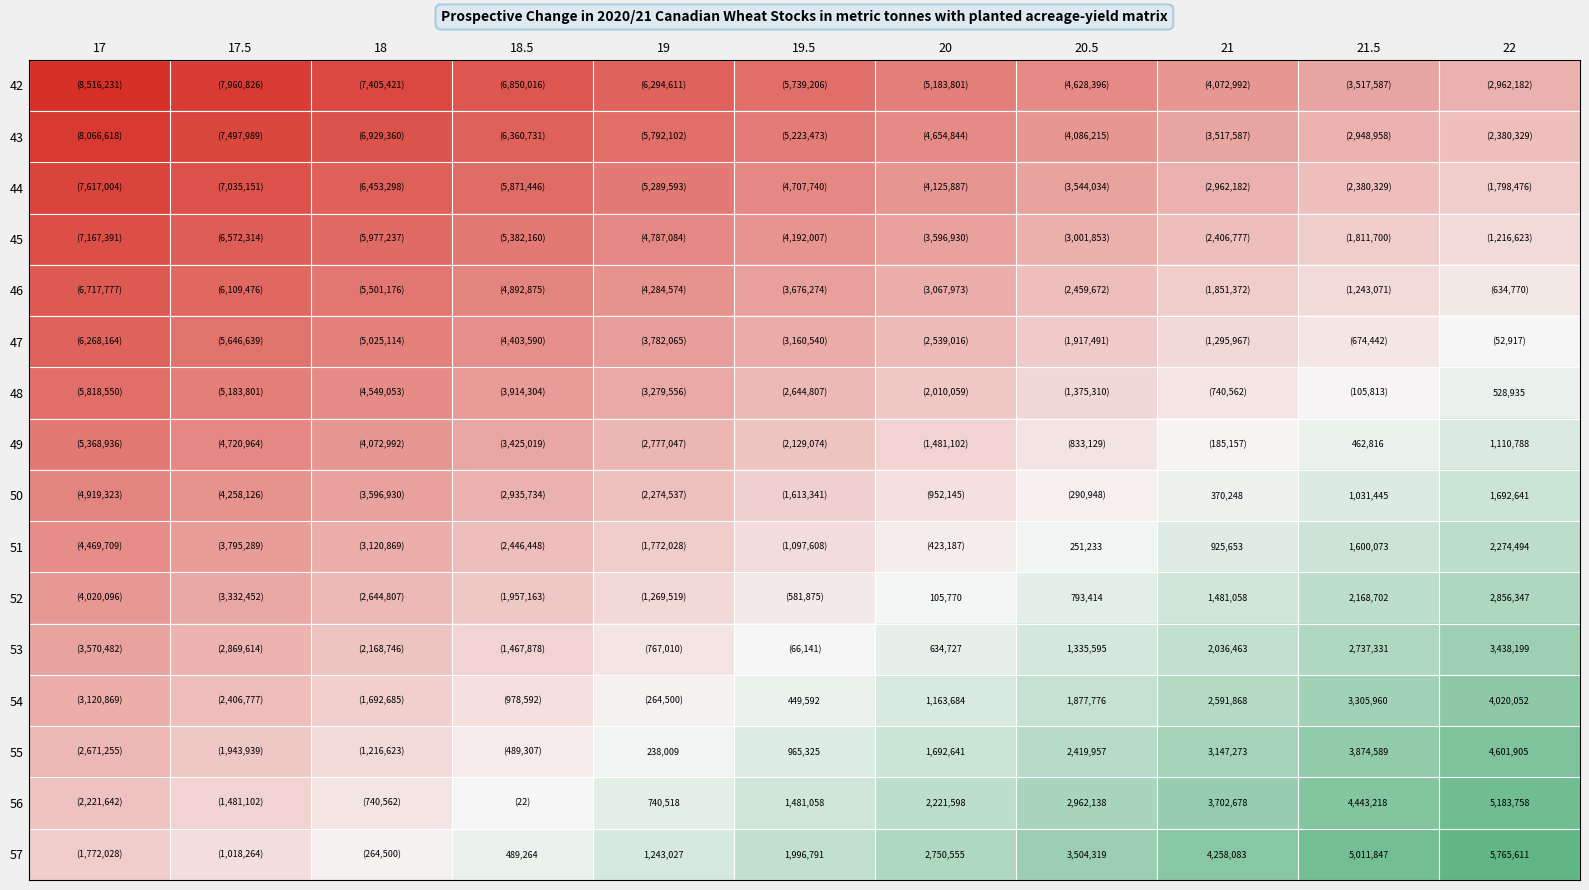

Between 20.5 and 17.5, which is larger?

20.5